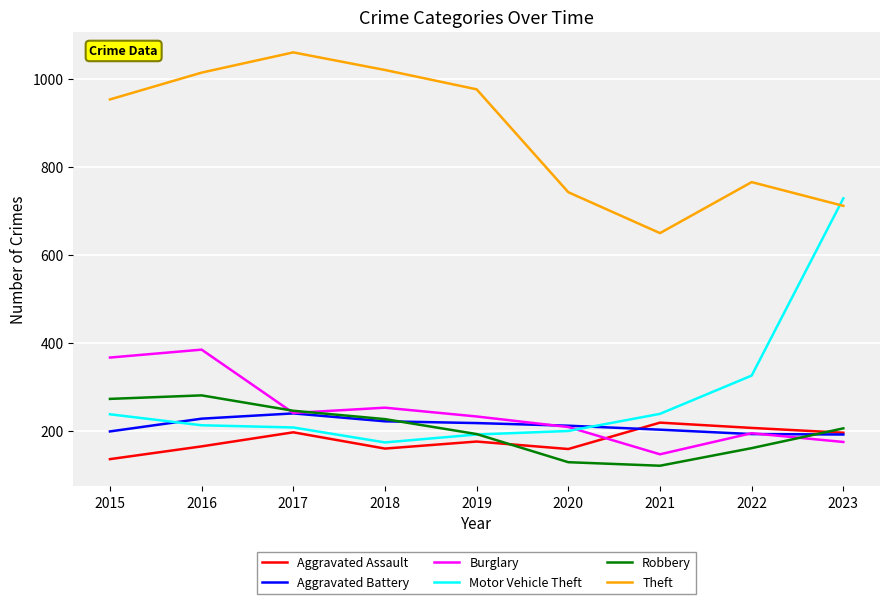

What is the sum of all Aggravated Assault values?

1615